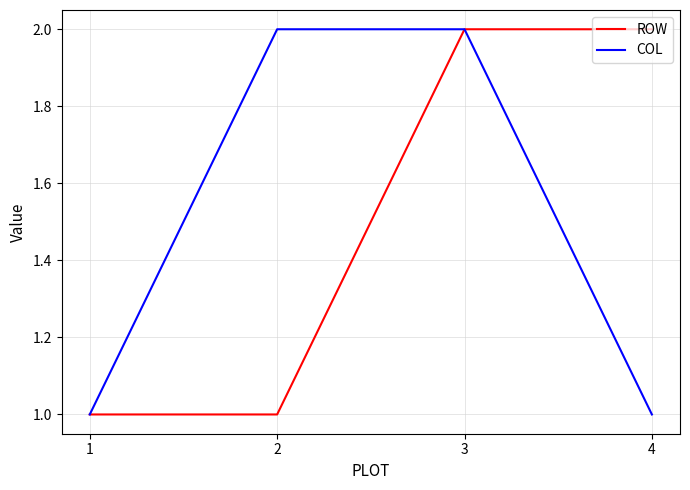

Reading left to right, transcribe all the data shown in this chart.

ROW: 1=1	2=1	3=2	4=2
COL: 1=1	2=2	3=2	4=1